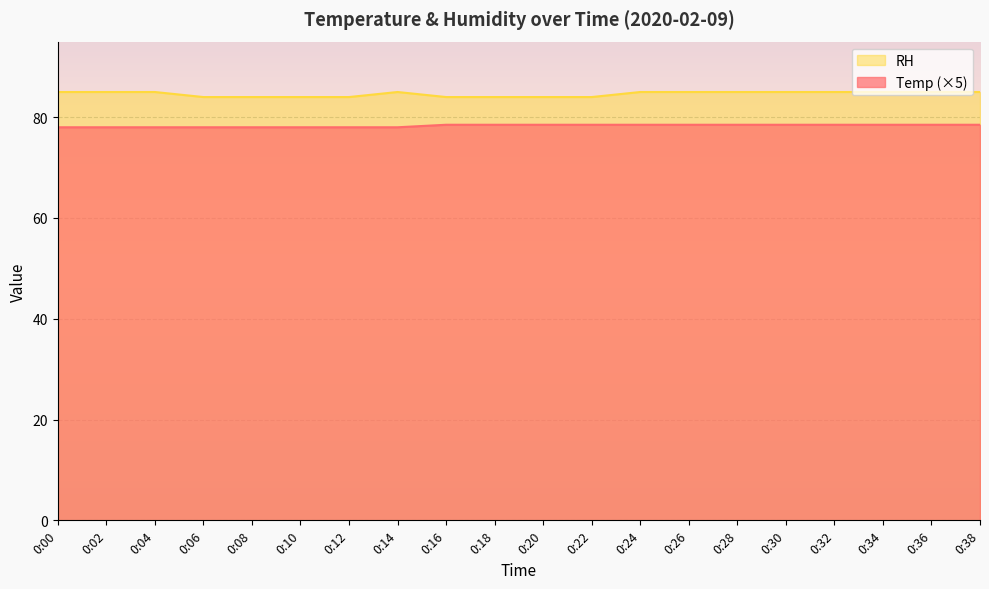

Which has a higher value, 0:10 or 0:06?

0:10